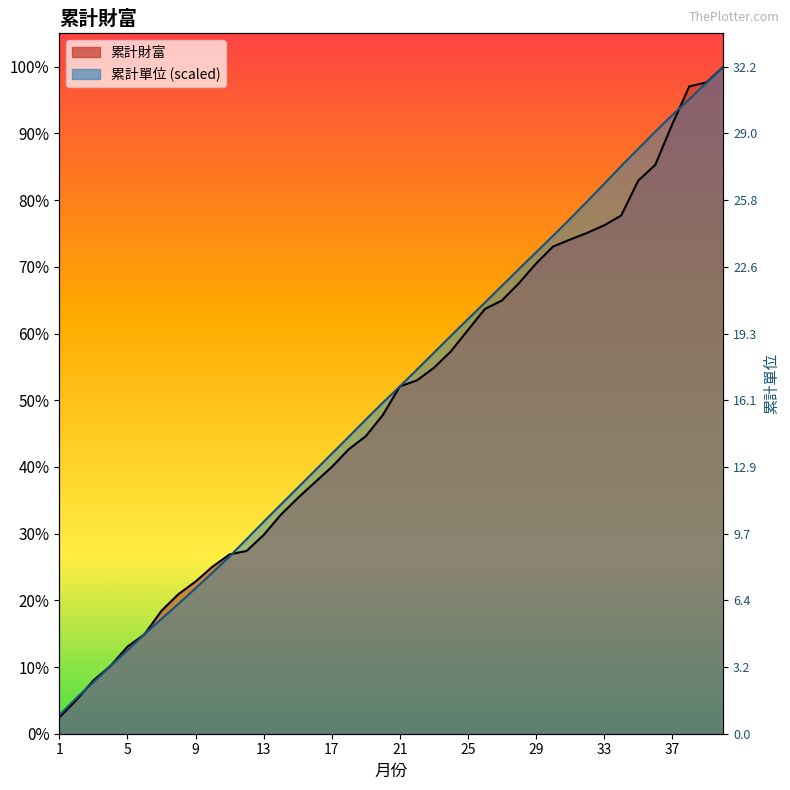

At which category is the sum across all series the highest?

40